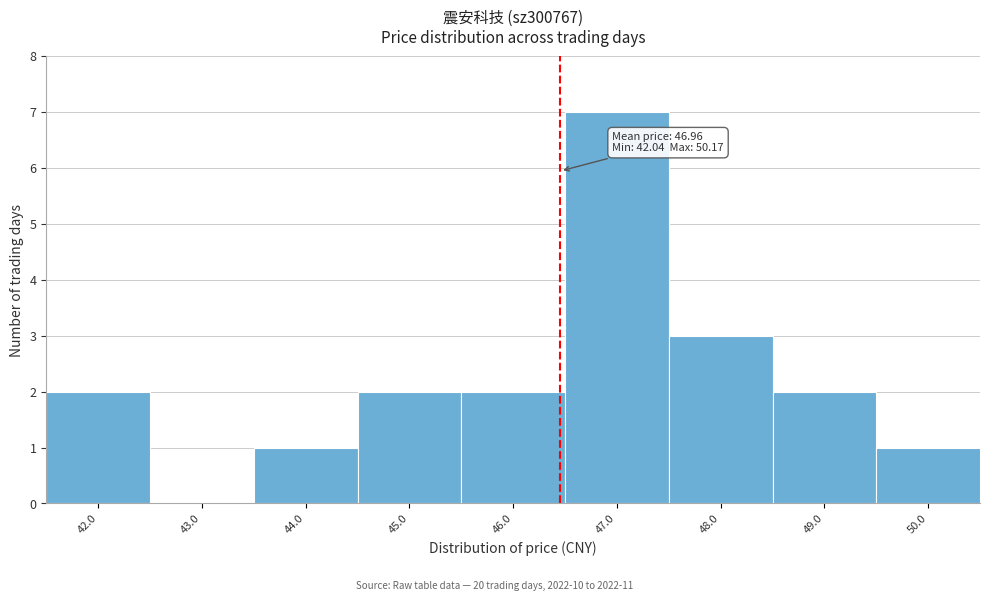

Reading right to left, list all the values displayed in this chart.

50.0=1	49.0=2	48.0=3	47.0=7	46.0=2	45.0=2	44.0=1	43.0=0	42.0=2